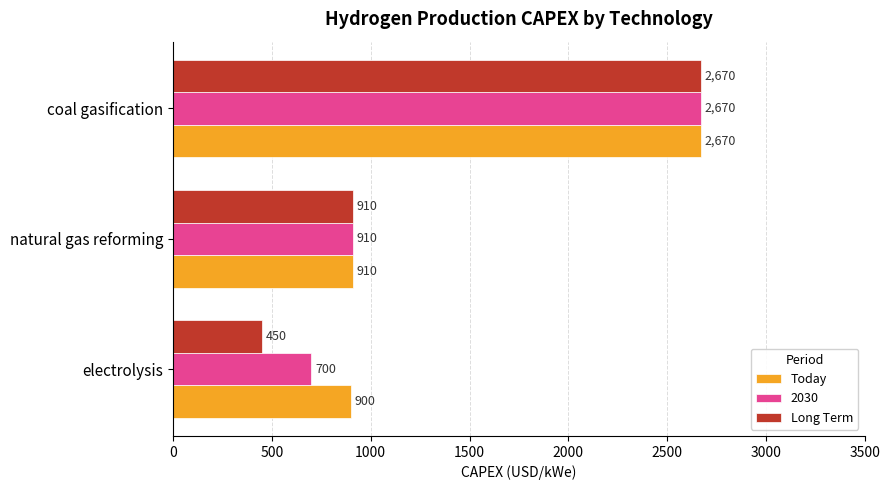

Which series changed the most between electrolysis and natural gas reforming?

Long Term